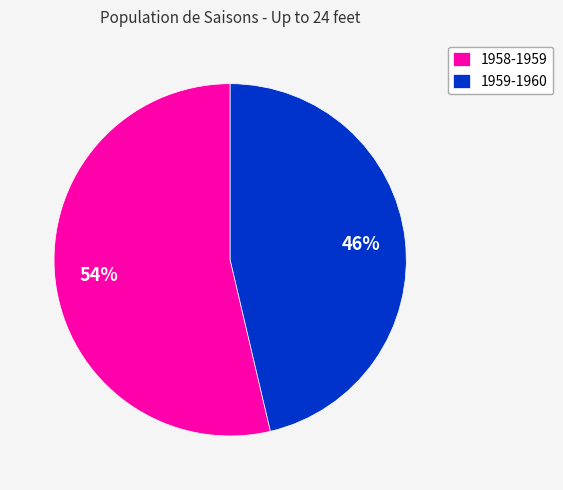

What percentage is the 1959-1960 slice, to the nearest percent?

46%